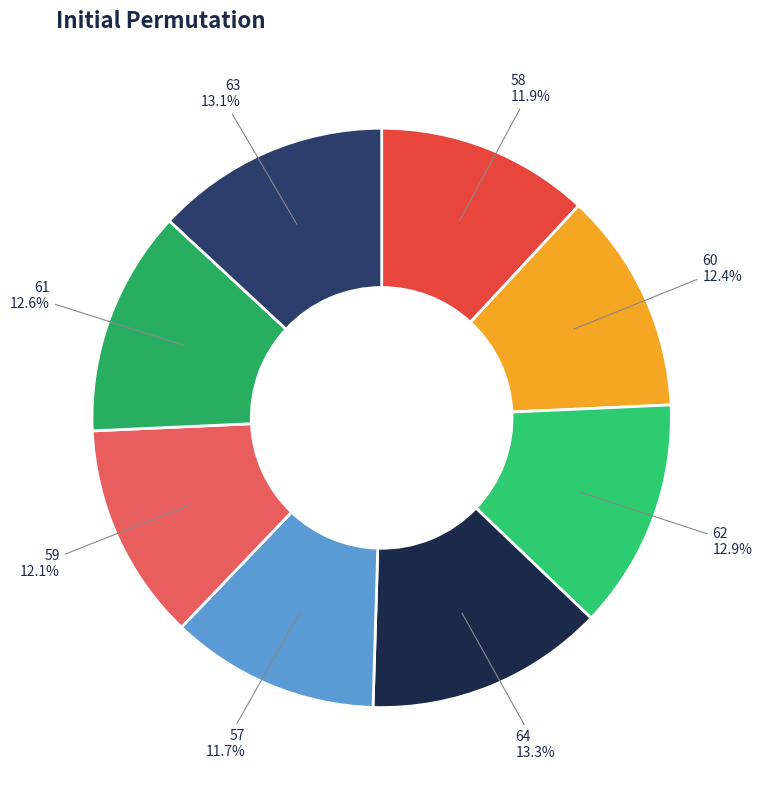

Is 60 the majority of the pie?

No